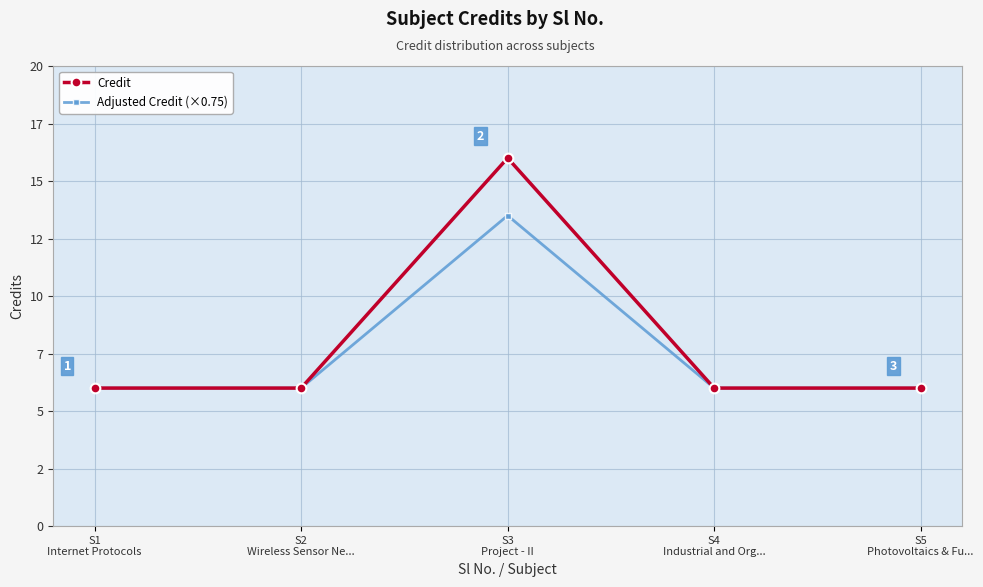

True or false: Credit has more than 0 points higher than both neighbors.

True